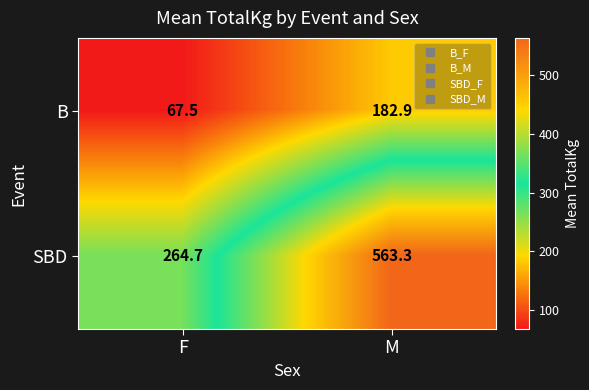

What is the approximate value of B at M?

182.9